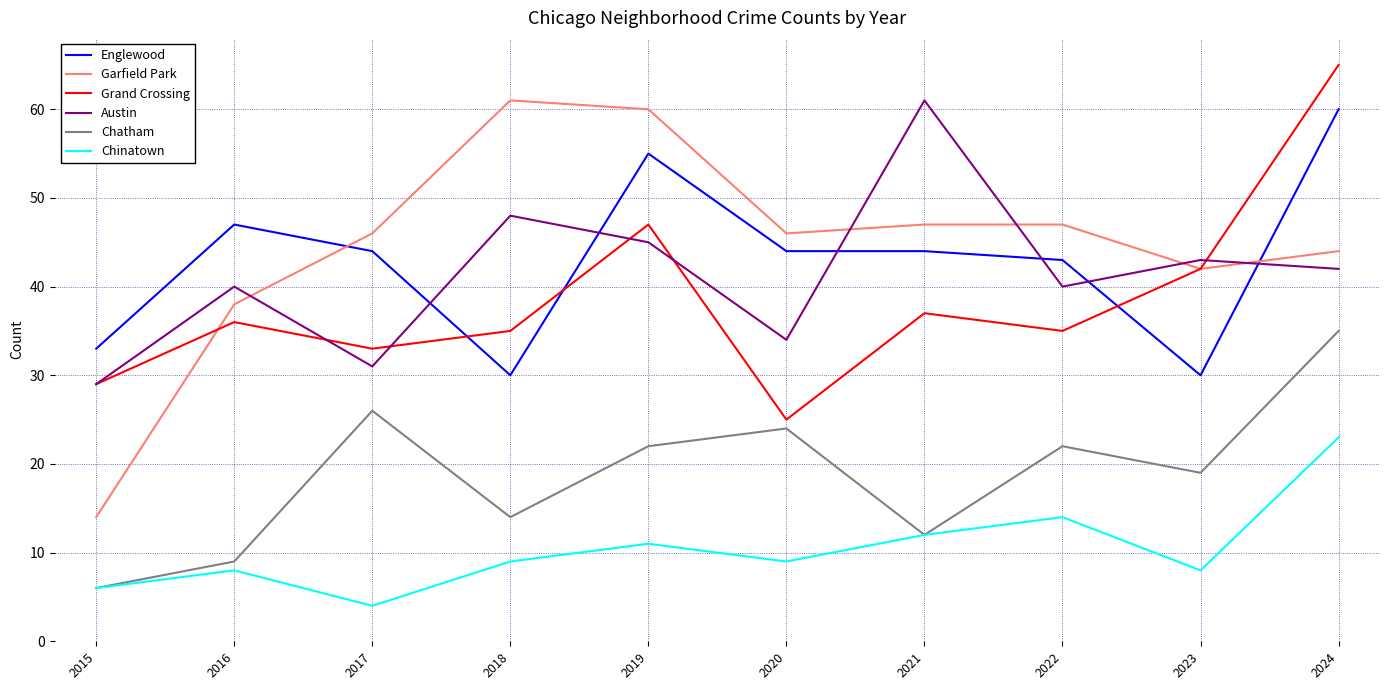

What is the approximate value of Garfield Park at 2024?

44